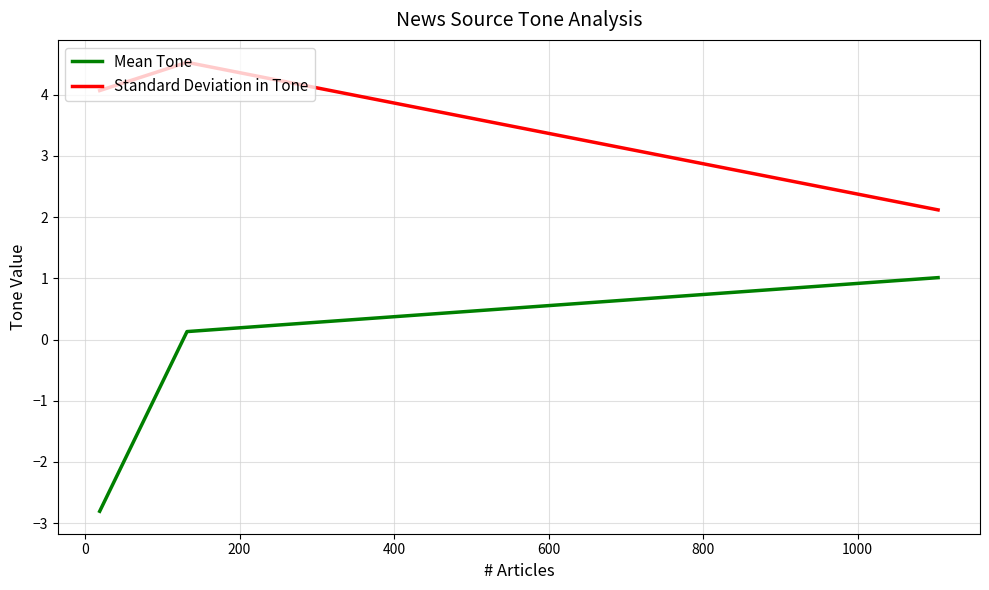

At how many categories does at least one series exceed 4?

2